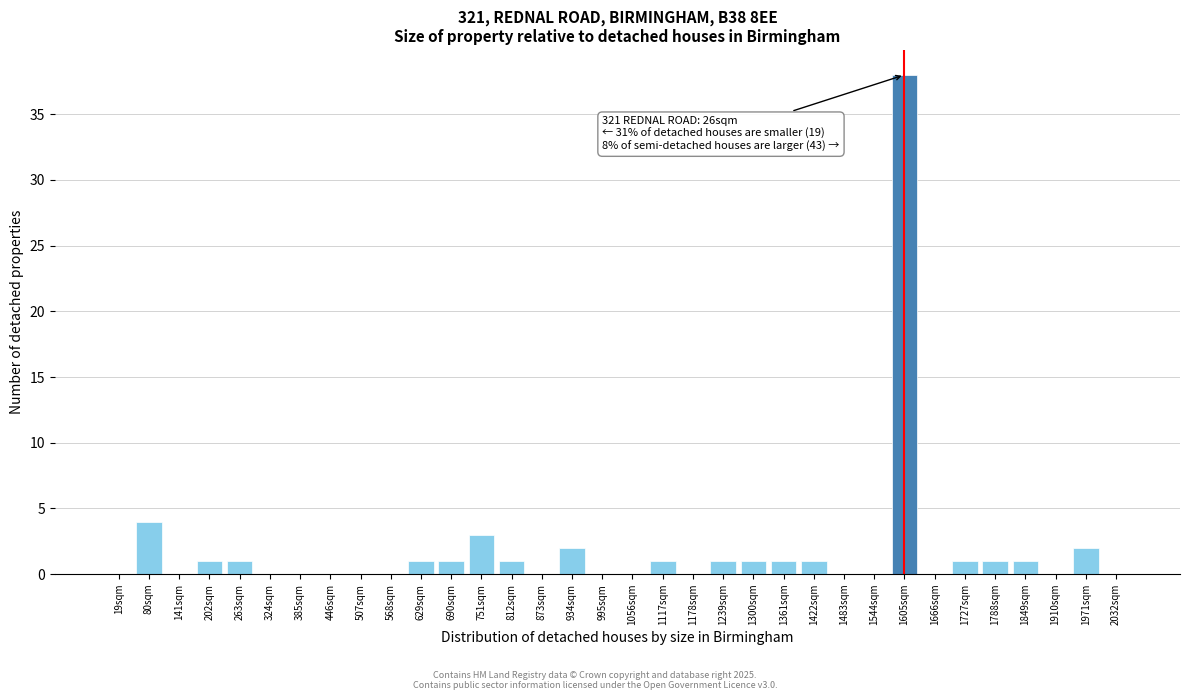

What is the maximum value shown in the chart?

38